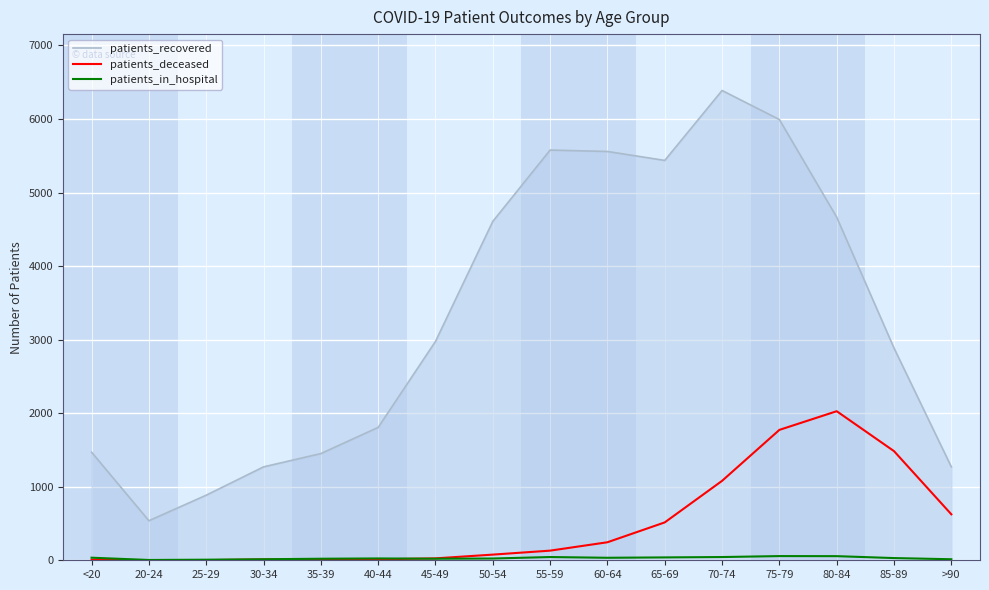

The value of patients_recovered at 40-44 is 1248. True or false?

False